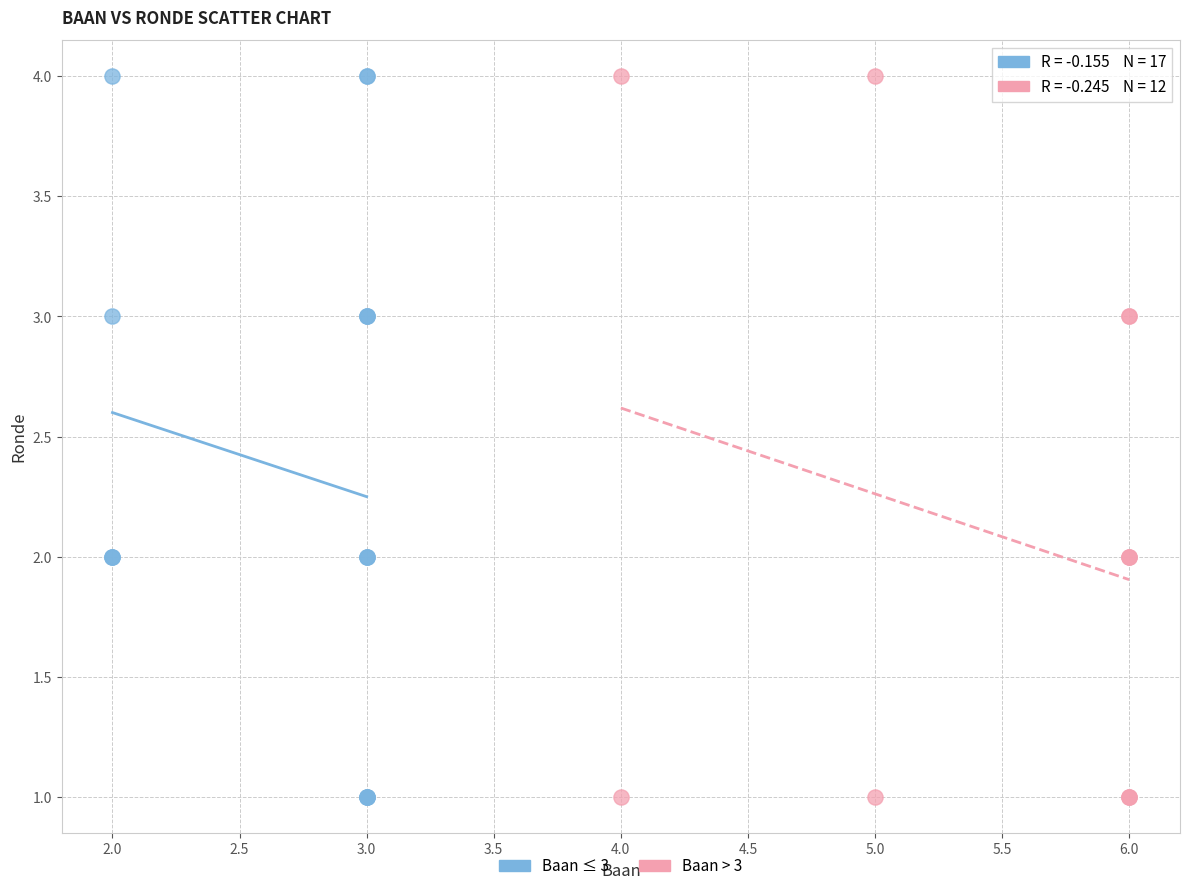

What are all the series names shown in the legend?

Baan ≤ 3, Baan > 3